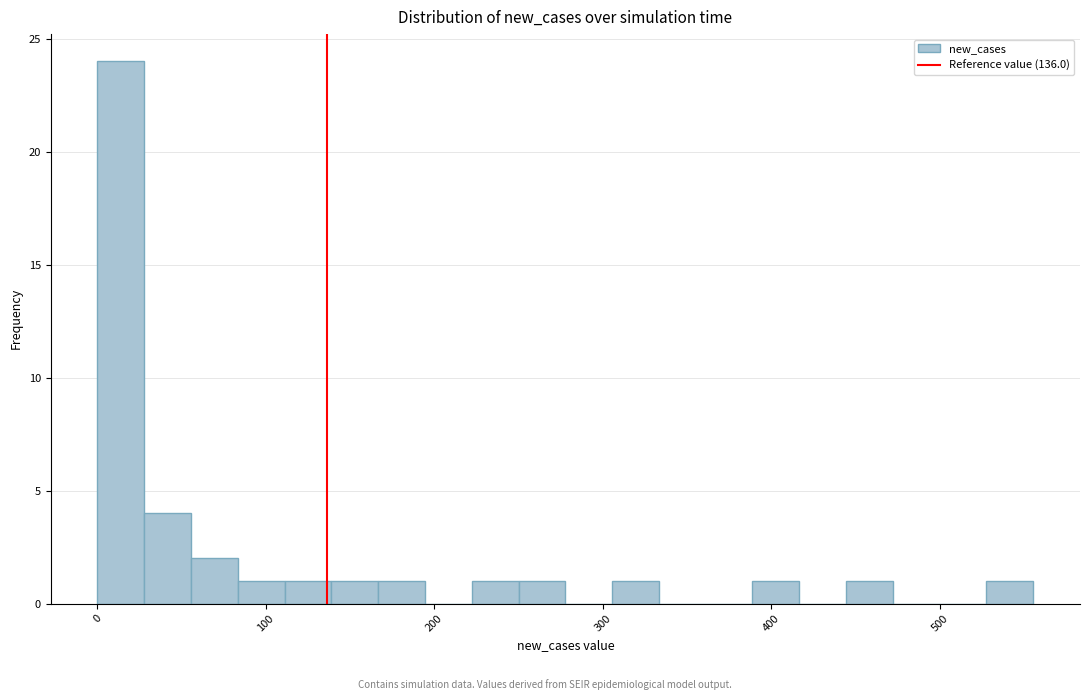

Read against the x-axis, roughly where is the centre of the tallest bar?

10